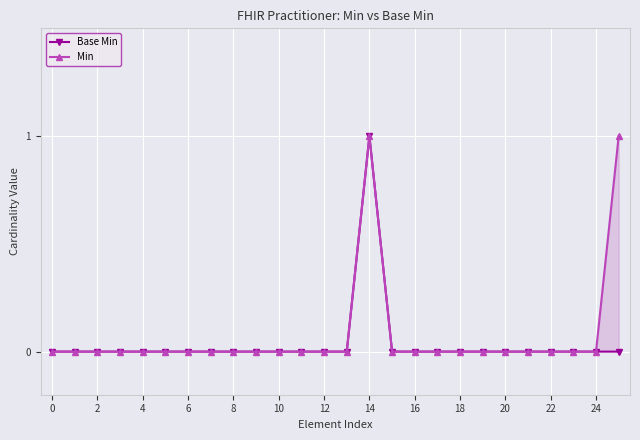

True or false: Min has more than 1 interior local peaks.

False